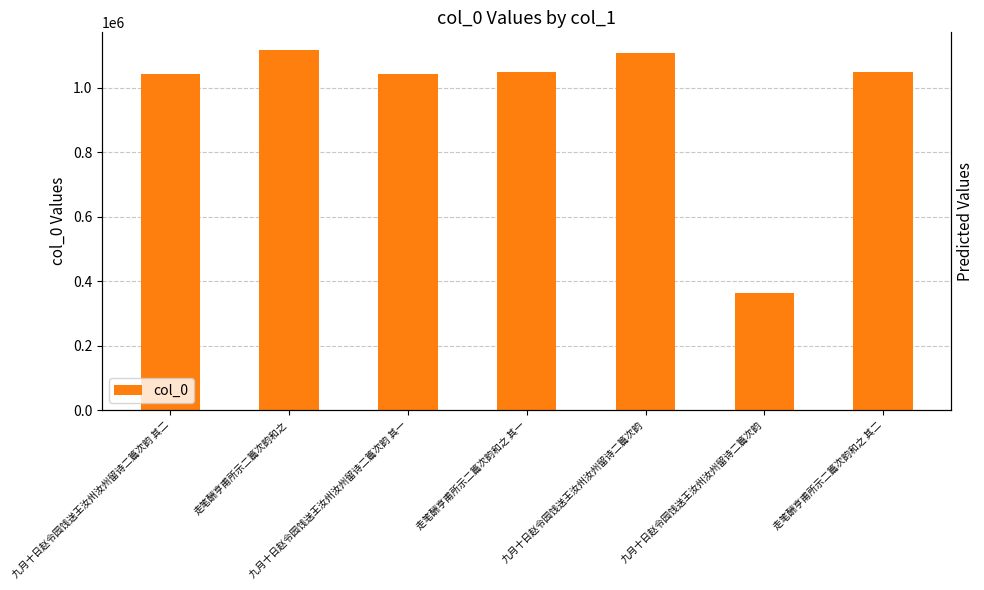

At which label is the value closest to 740075?

九月十日赵令园饯送王汝州汝州留诗二篇次韵 其一